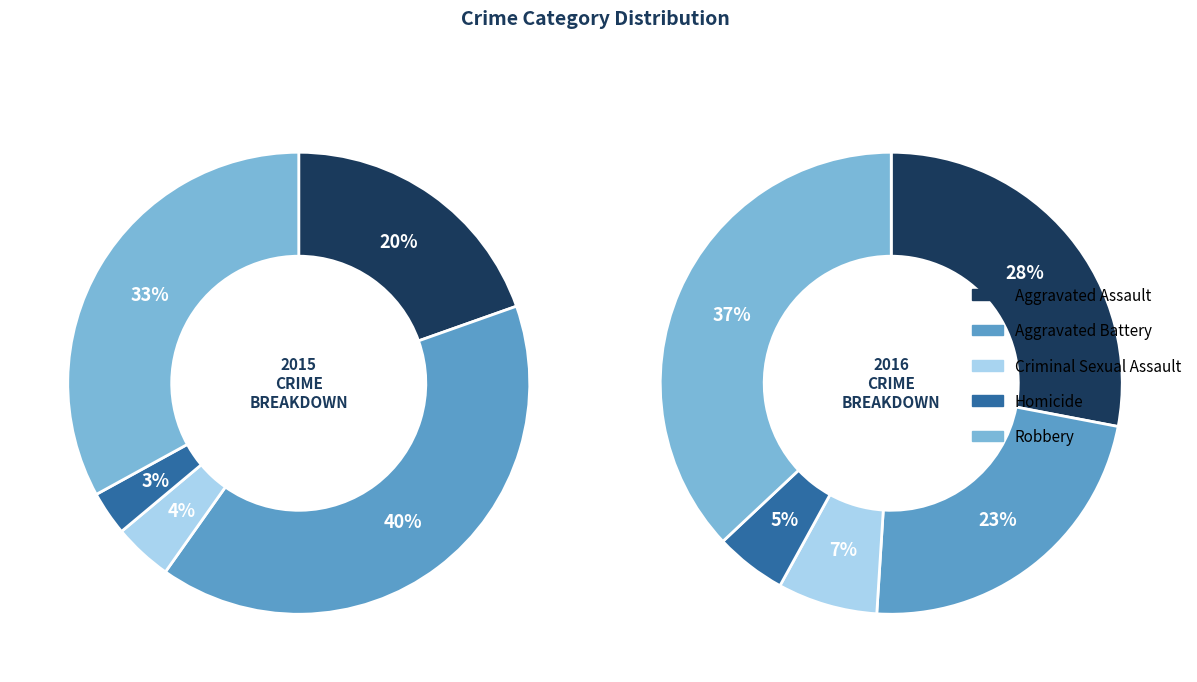

Does Criminal Sexual Assault represent more than half of the total?

No